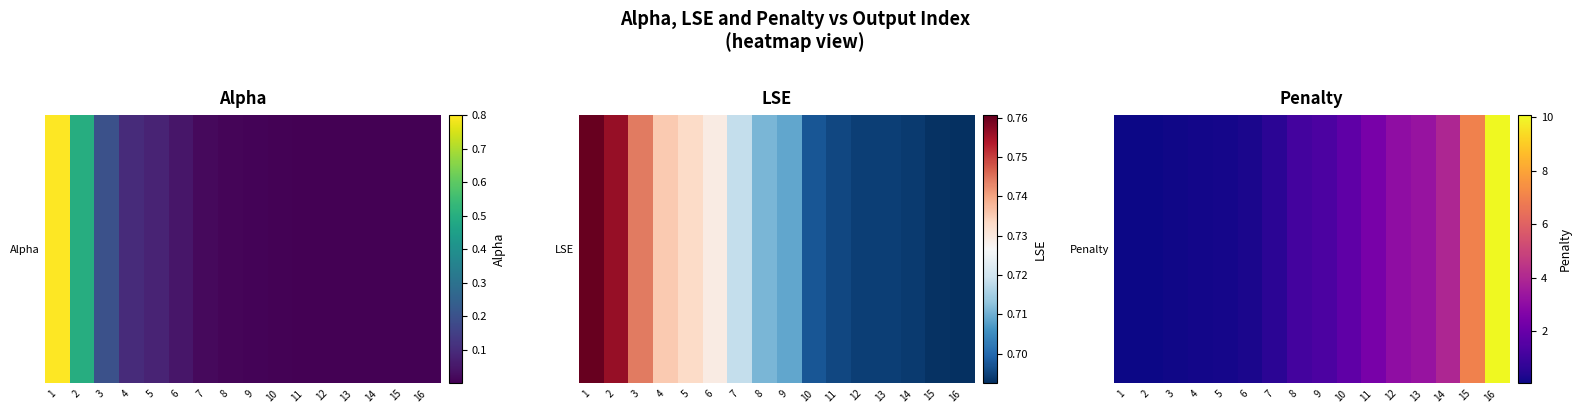

At which label is the value closest to 5?

14